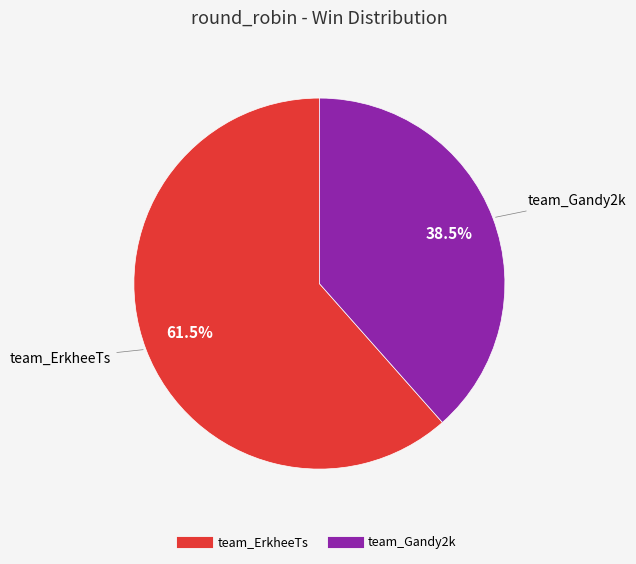

To the nearest percent, what is the difference between the largest and smallest slice percentages?

23%